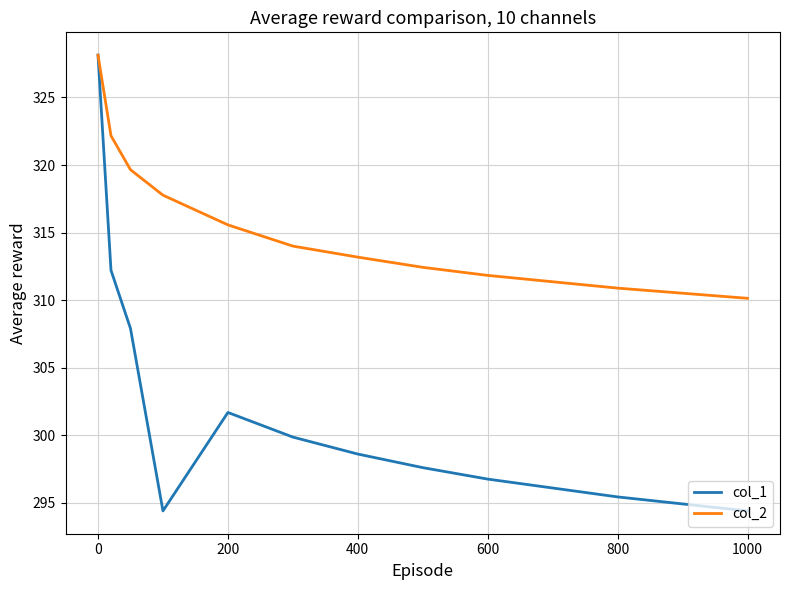

Rank the series by their average value, from highest to lowest.

col_2, col_1